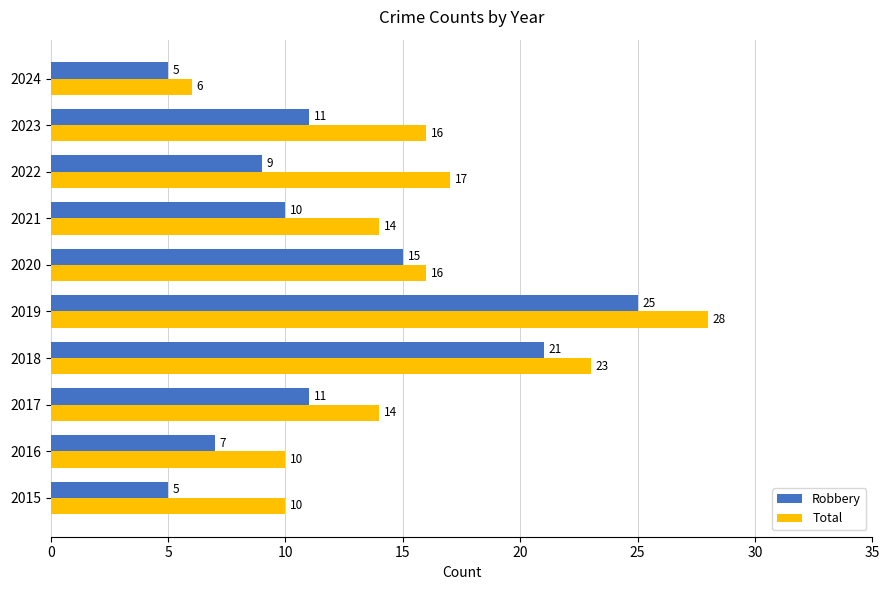

Where is Robbery nearest to the value 15?

2020